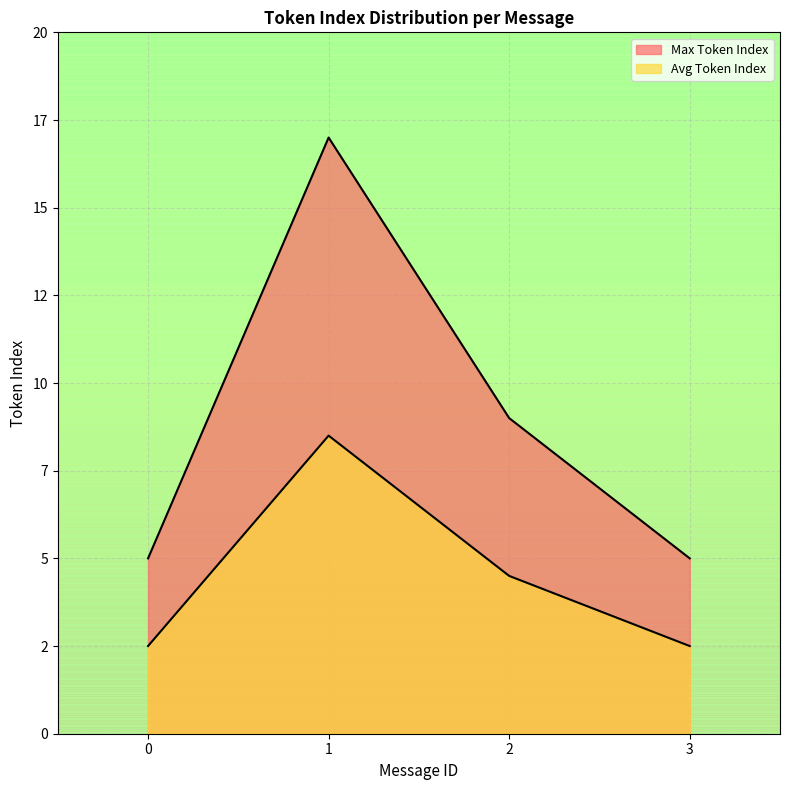

Does the chart display data point markers on the line(s)?

No